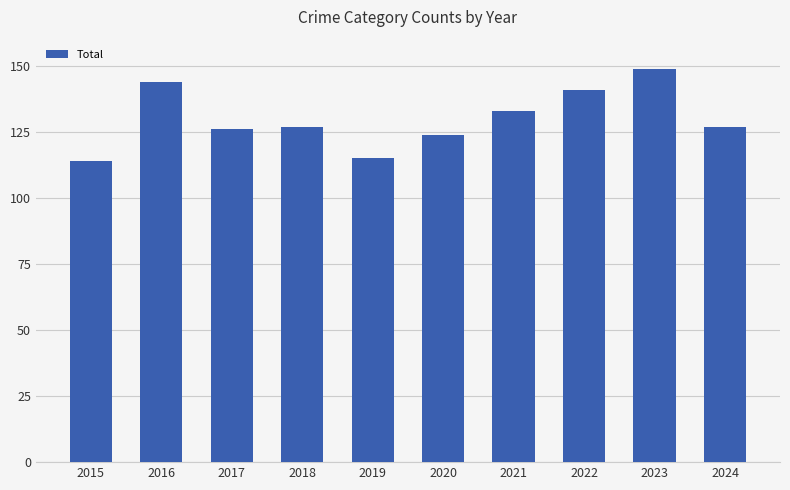

What is the ratio of the value at 2023 to the value at 2017?

1.2